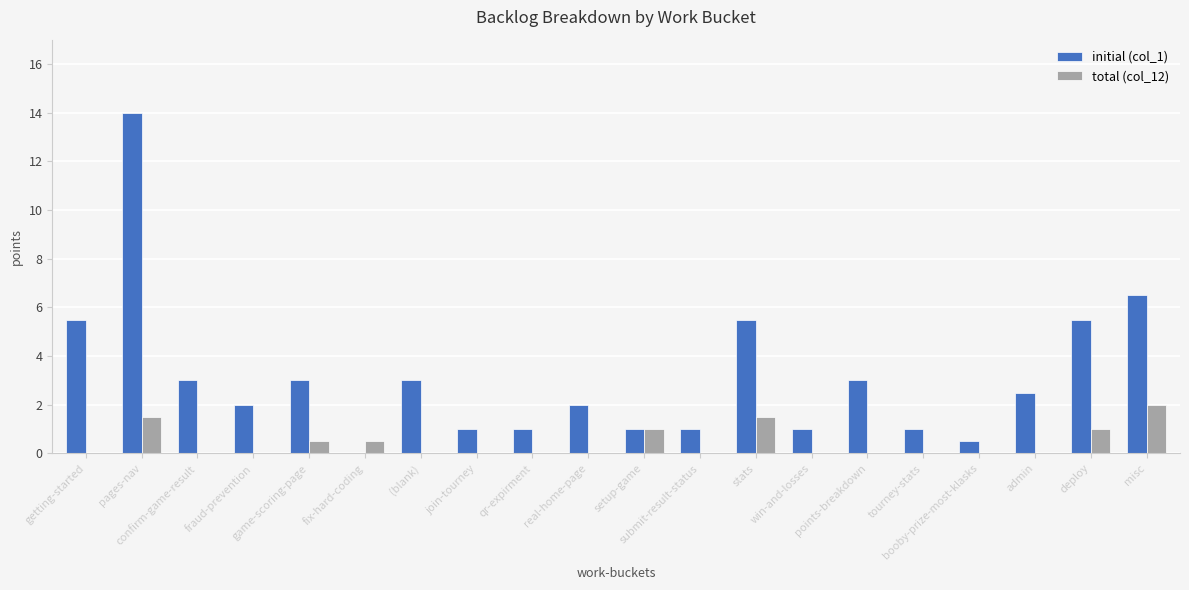

What is the highest value of the initial (col_1) series?

14.0